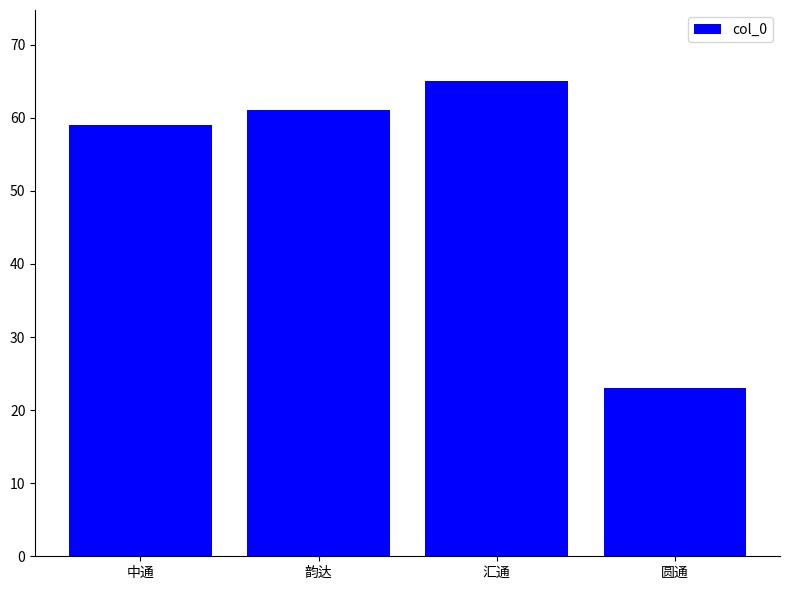

What is the change in value from 韵达 to 汇通?

+4